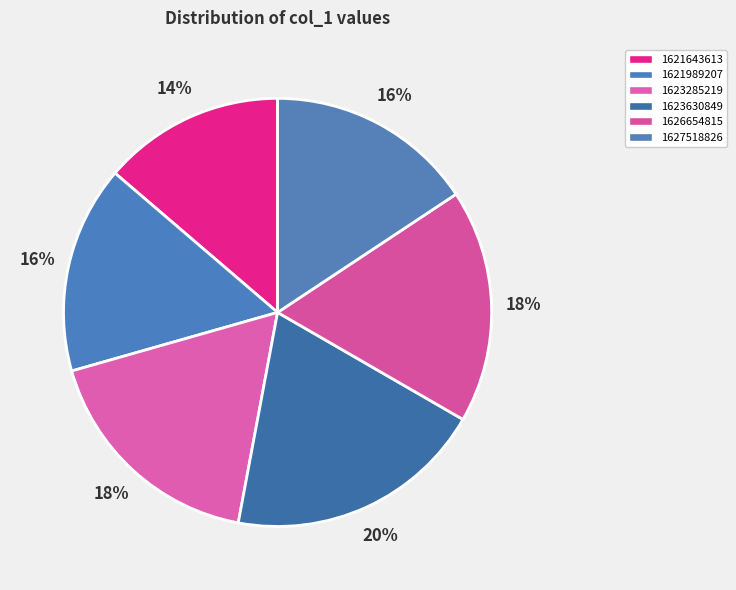

Which category has the biggest portion of the pie?

1623630849